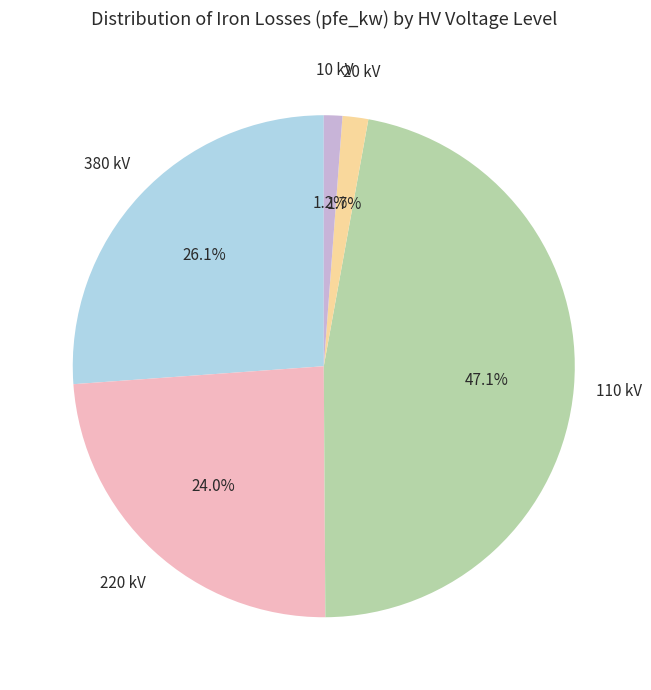

Is there any slice that represents more than half of the pie?

No